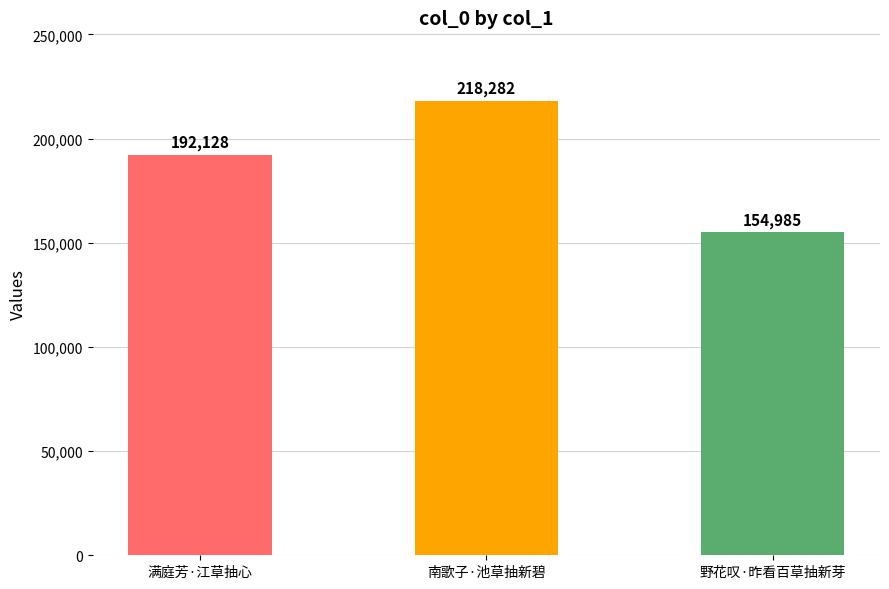

Reading left to right, transcribe all the data shown in this chart.

满庭芳·江草抽心=192128	南歌子·池草抽新碧=218282	野花叹·昨看百草抽新芽=154985